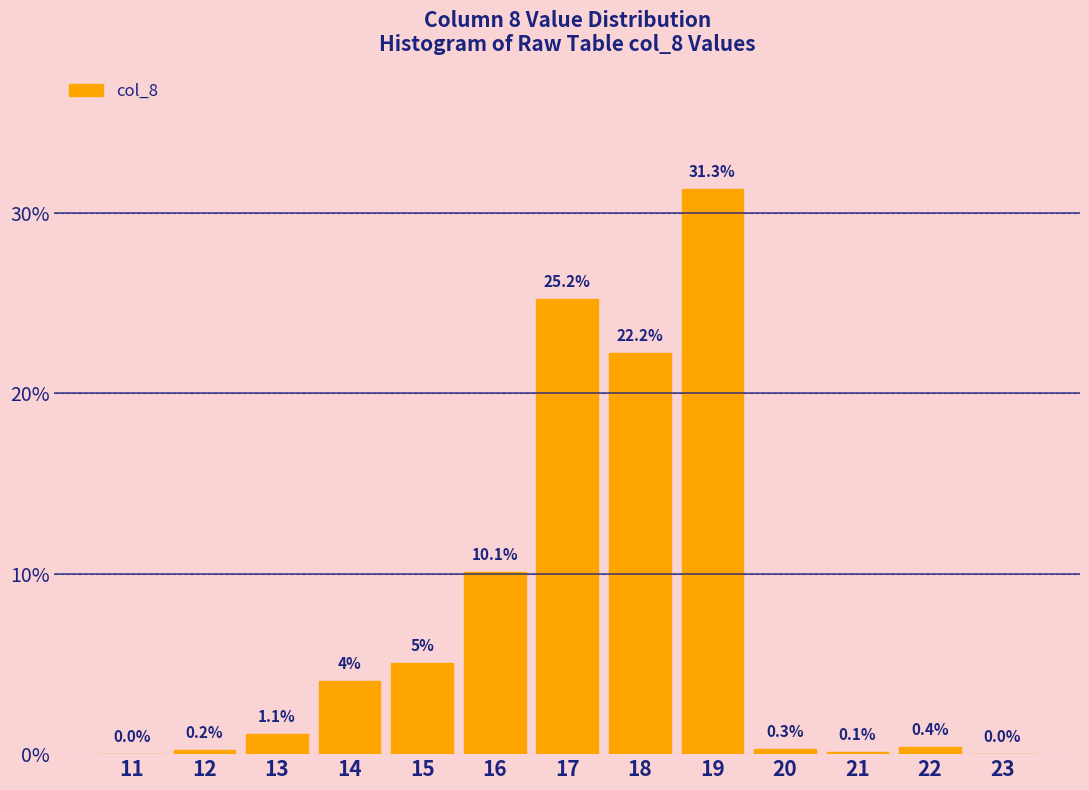

Reading left to right, transcribe all the data shown in this chart.

11=0.0	12=0.2	13=1.1	14=4.0	15=5.0	16=10.1	17=25.2	18=22.2	19=31.3	20=0.3	21=0.1	22=0.4	23=0.0